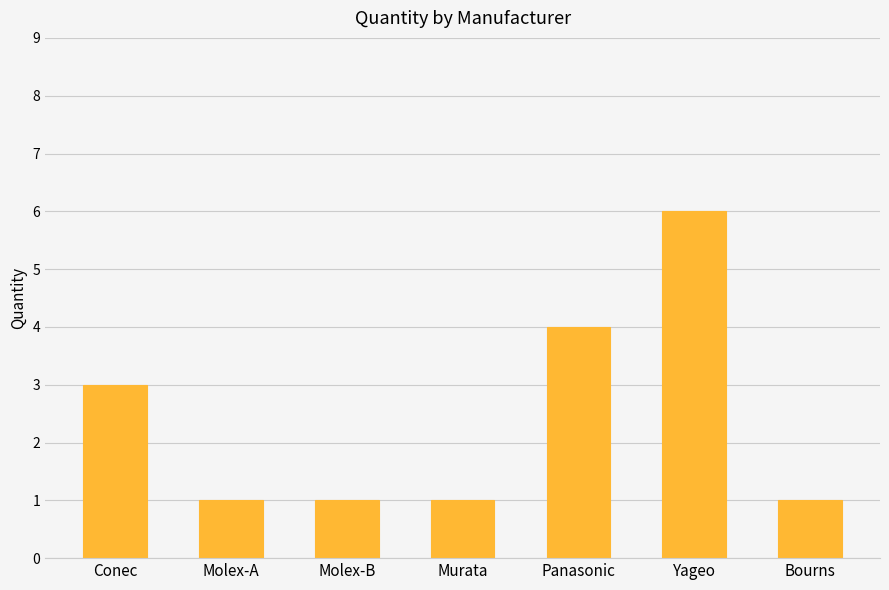

Reading right to left, extract all data points from this chart.

1	6	4	1	1	1	3